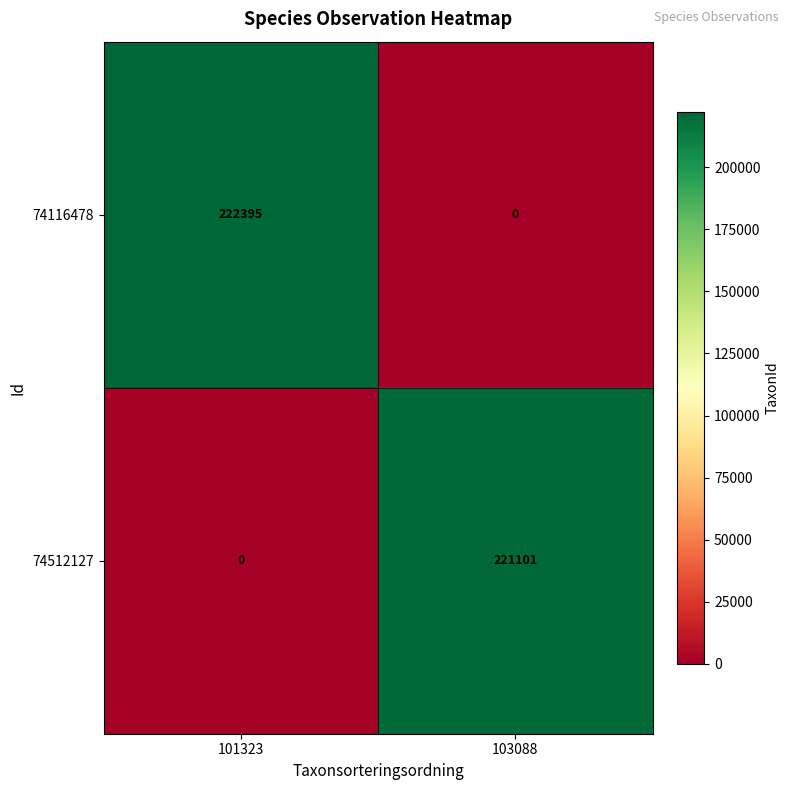

What is the difference between the maximum and minimum values in the 74512127 series?

221101